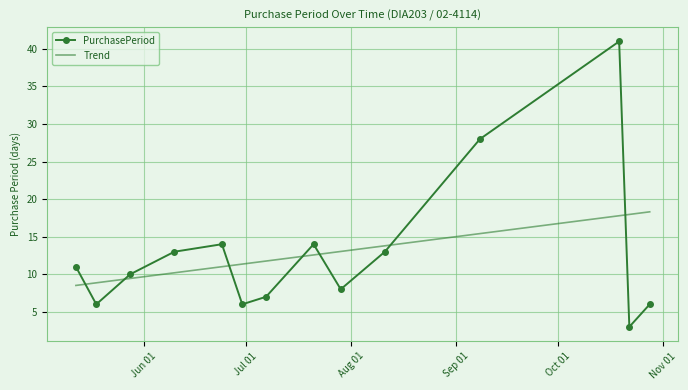

List the series in order of their peak value, highest first.

PurchasePeriod, Trend